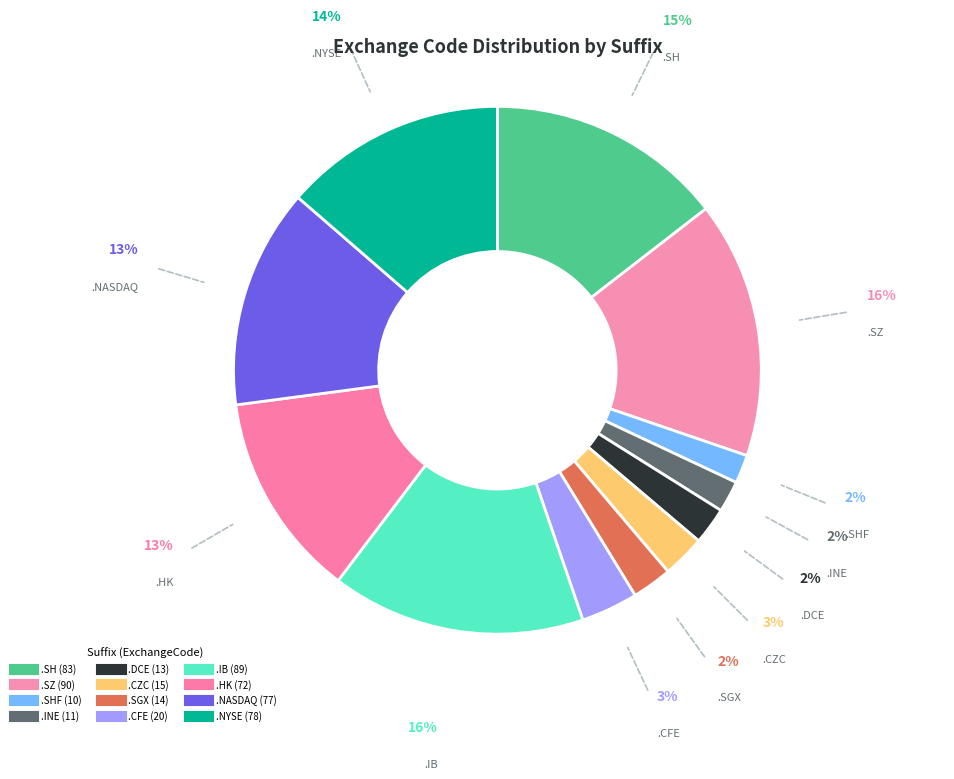

Count the number of slices in the pie.

12